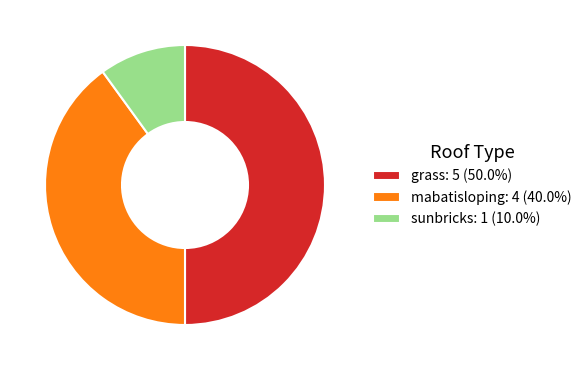

Does sunbricks: 1 (10.0%) account for over 50% of the chart?

No